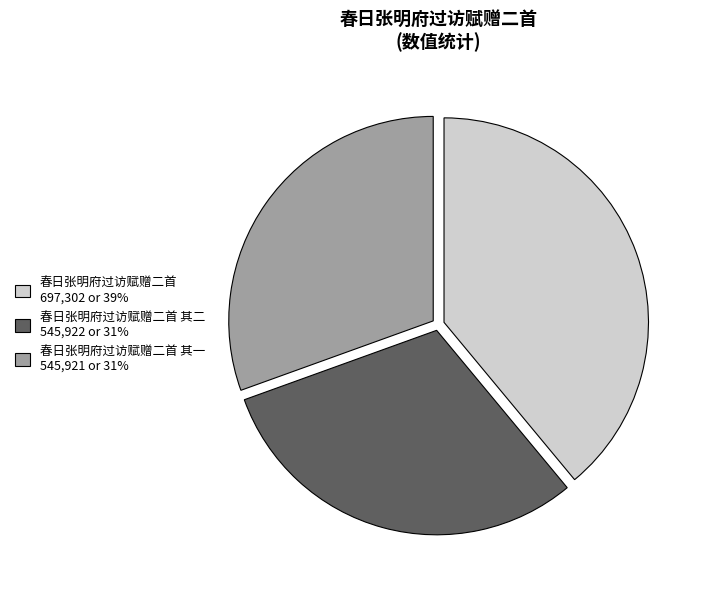

Is there a majority slice in this chart?

No